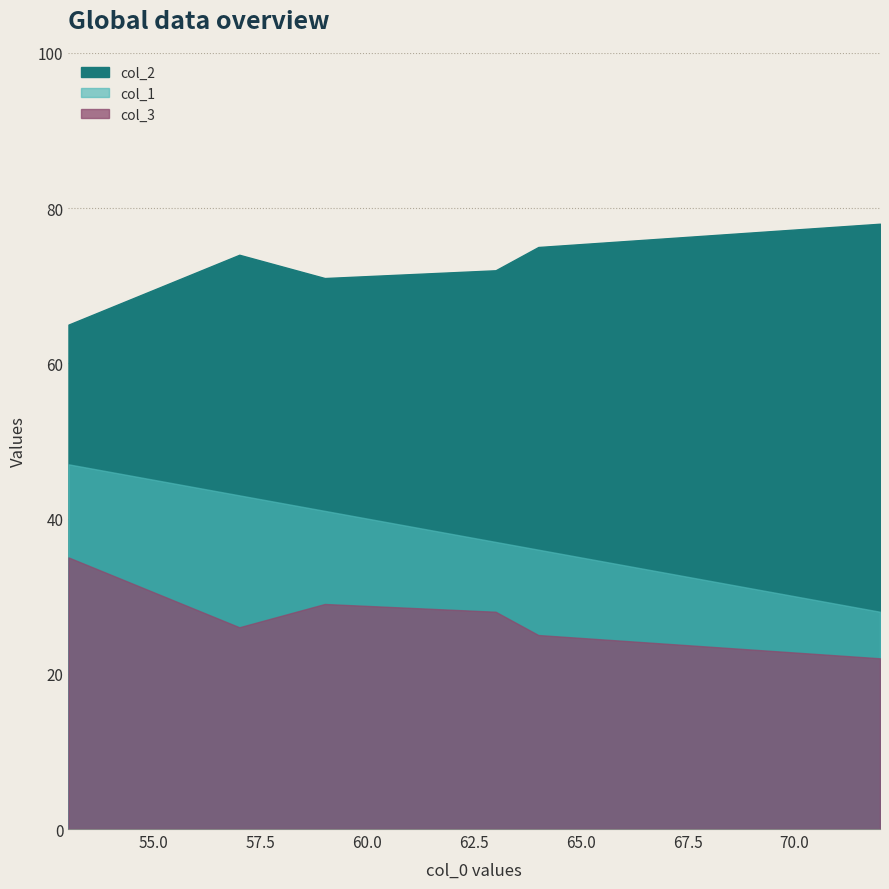

What are all the series names shown in the legend?

col_1, col_2, col_3